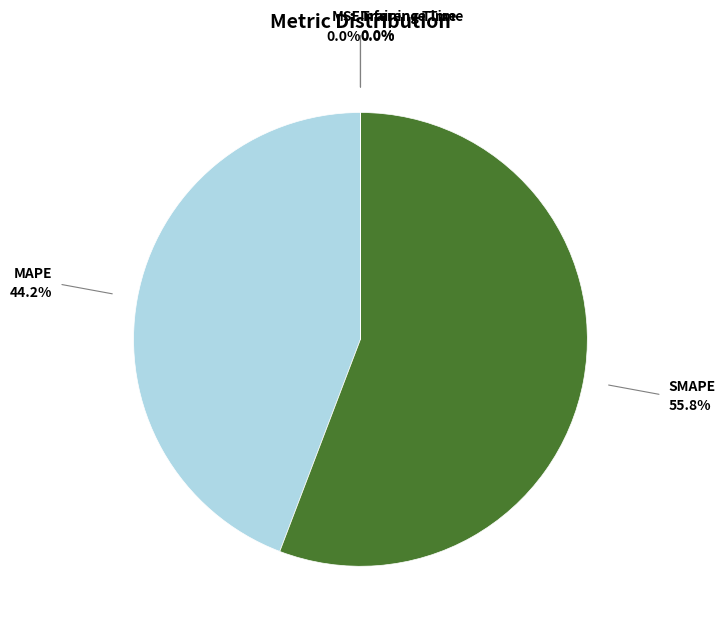

Which slice represents more than half of the pie?

SMAPE